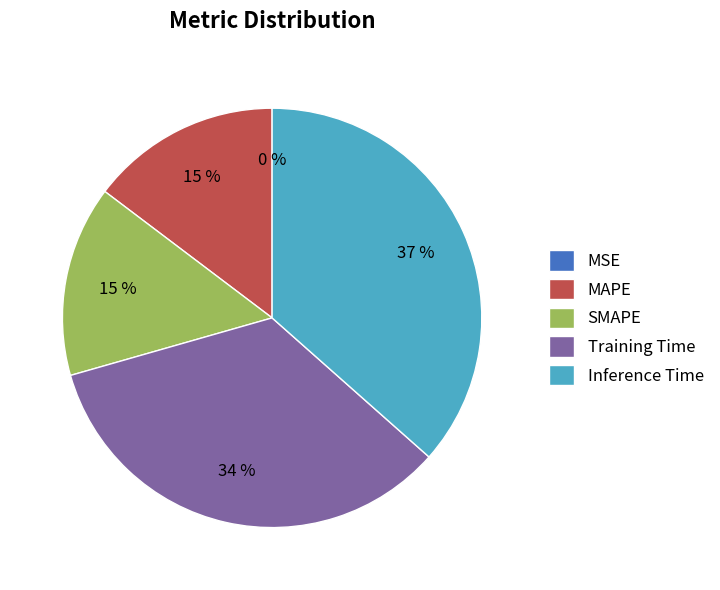

True or false: SMAPE accounts for 21% of the total.

False